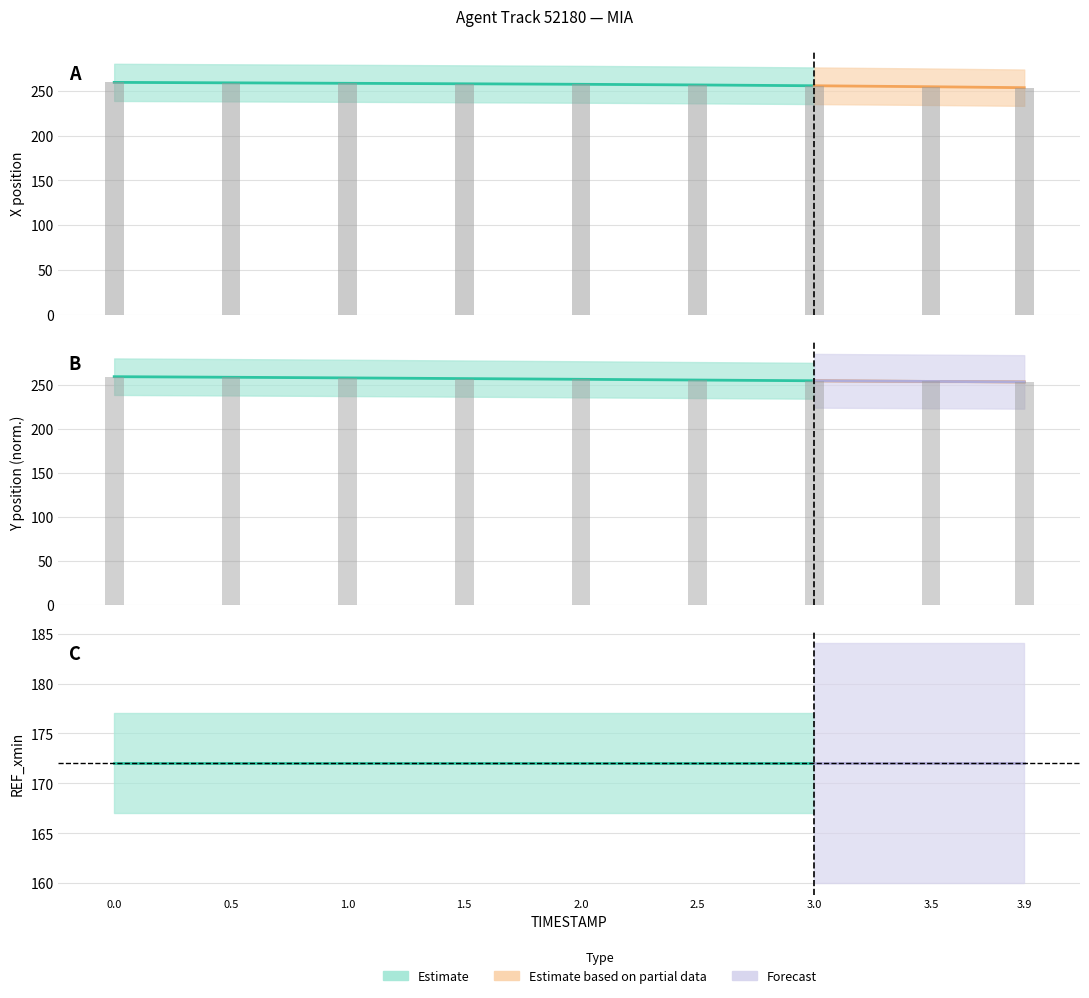

What is the spread (max minus min) of values at 3.5?

0.5